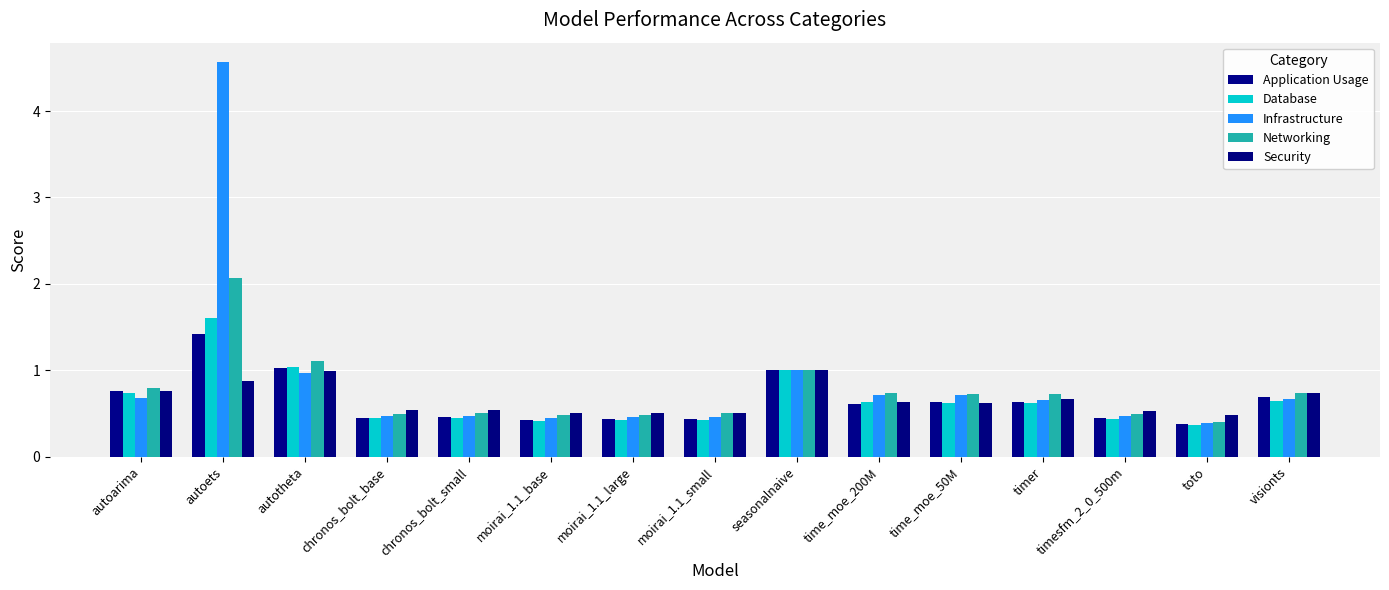

What is the difference between the maximum and minimum values in the Infrastructure series?

4.2